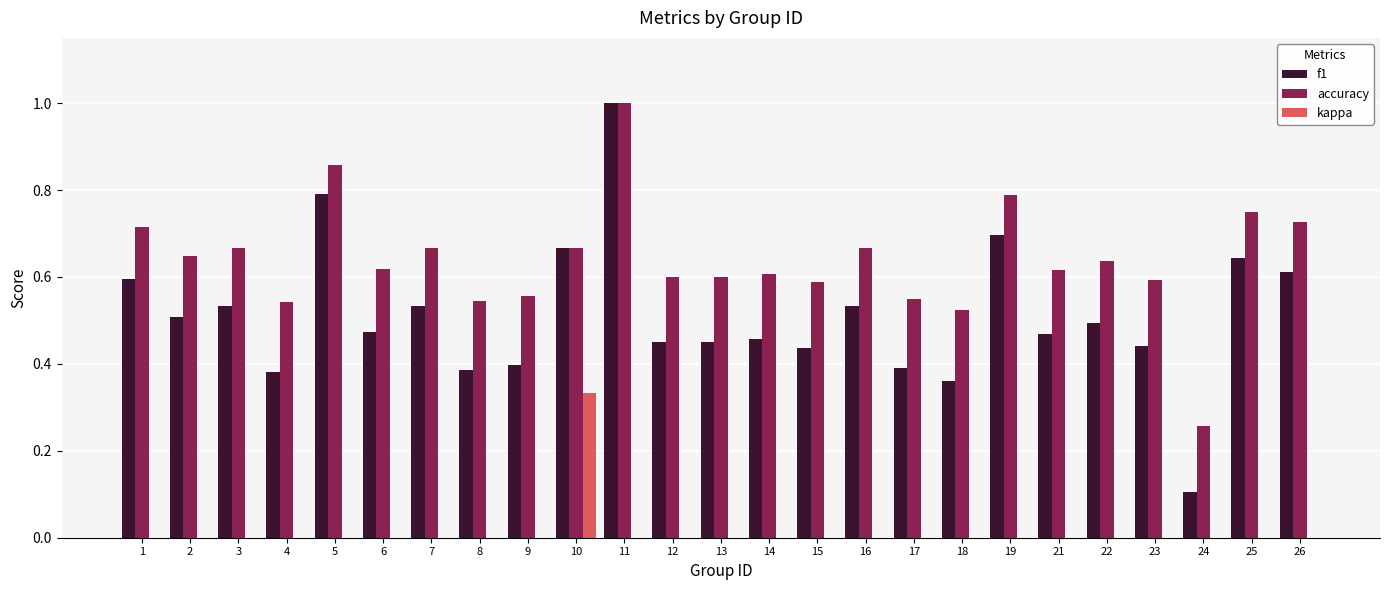

Is it true that f1 equals 0.7 at 19?

True